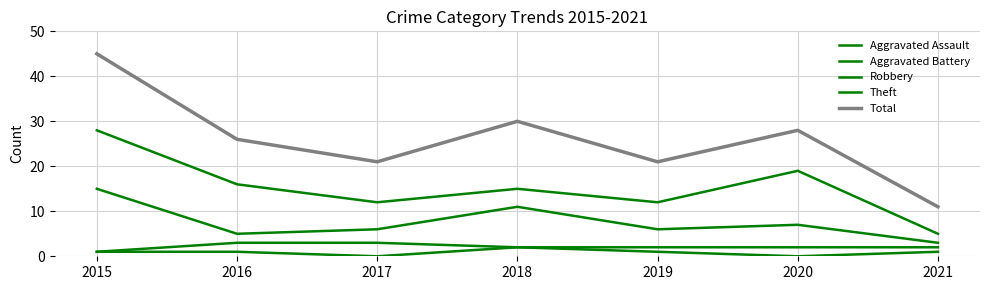

Where is Aggravated Battery nearest to the value 2?

2018